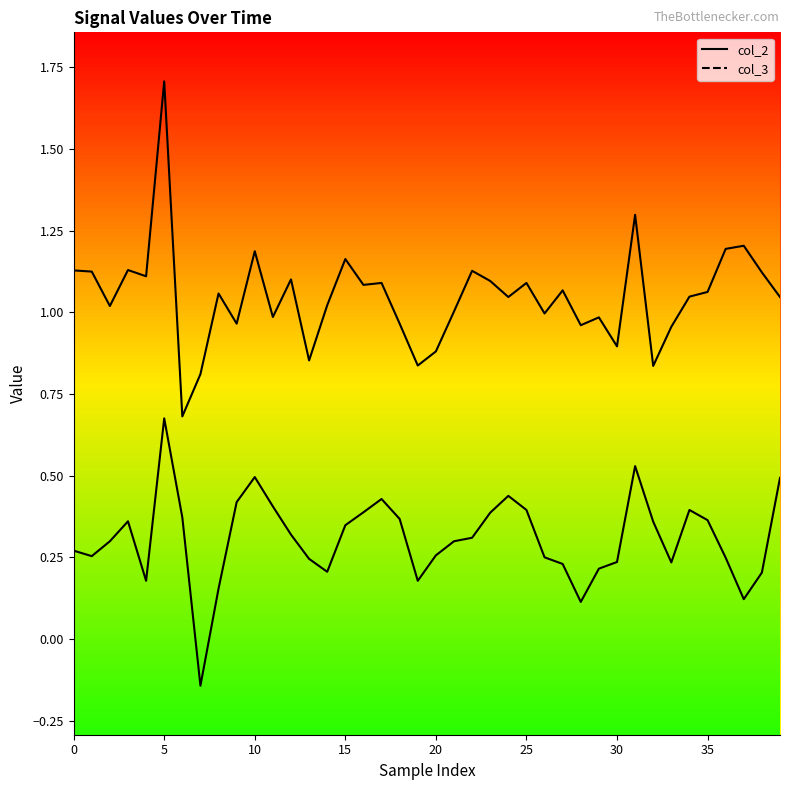

What is the average value of the col_3 series?

0.3